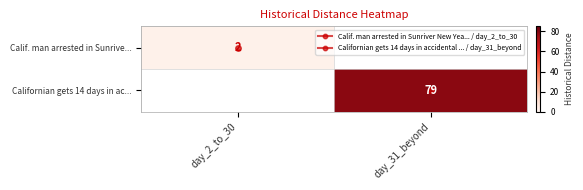

At which label does Calif. man arrested in Sunrive... reach its peak?

day_2_to_30